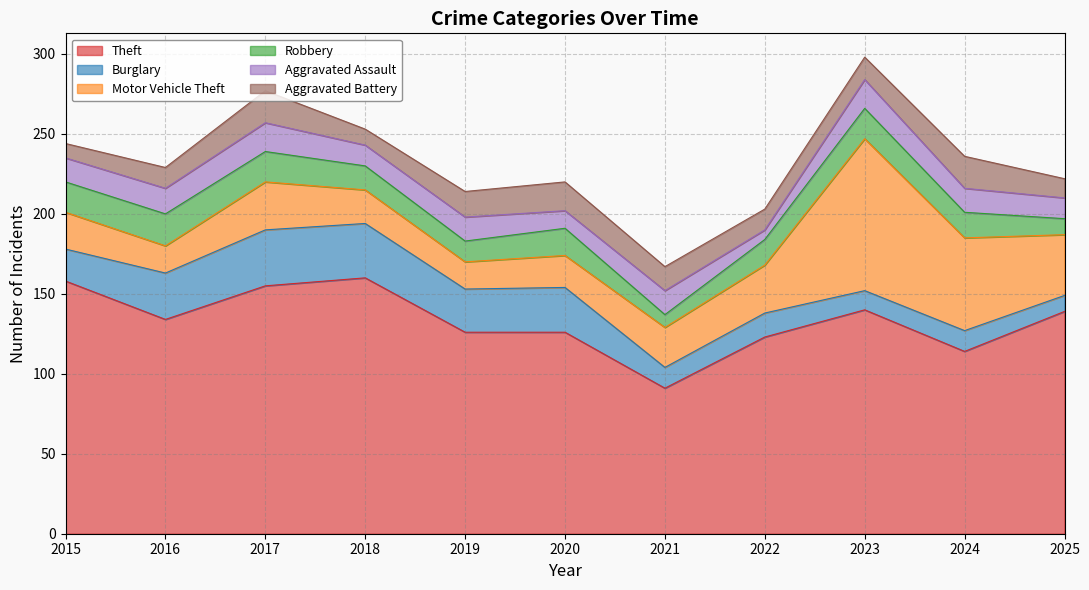

At which label does Robbery first exceed 16?

2015